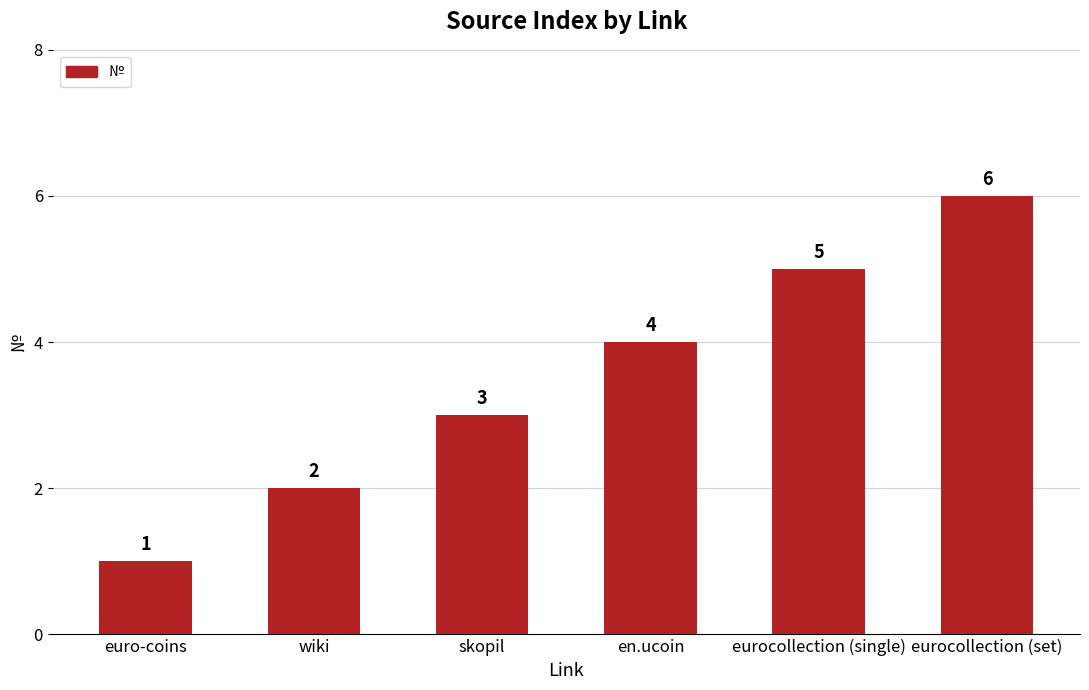

What is the change in value from wiki to skopil?

+1